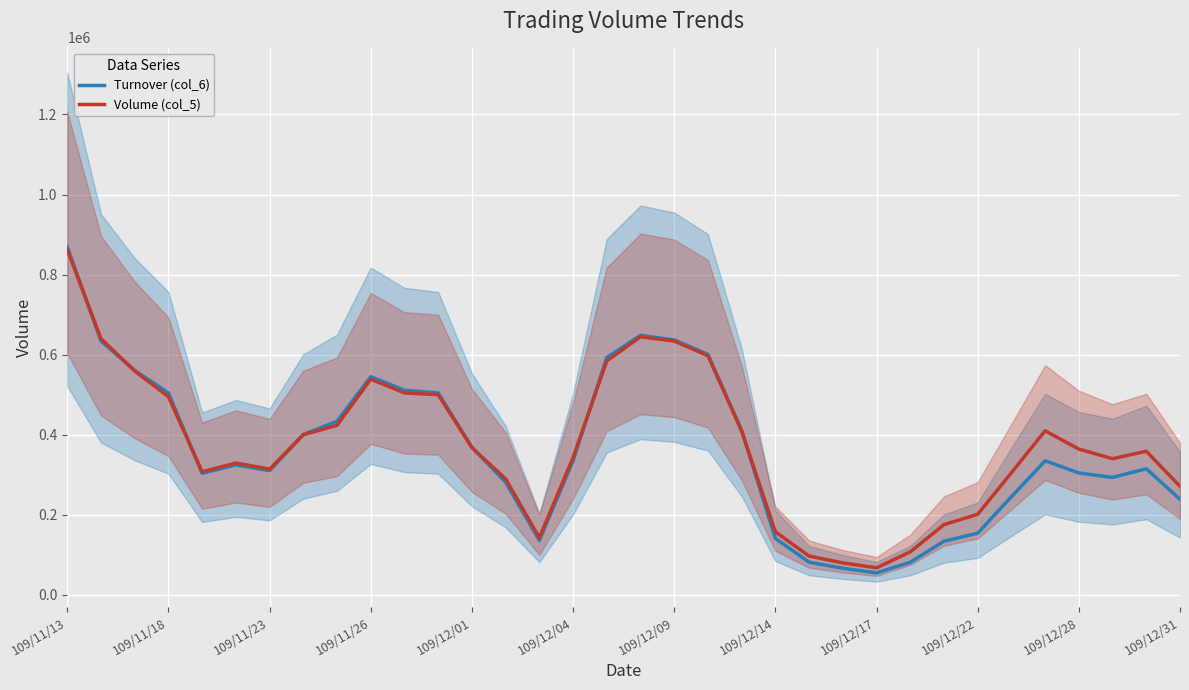

What are all the series names shown in the legend?

Turnover (col_6), Volume (col_5)